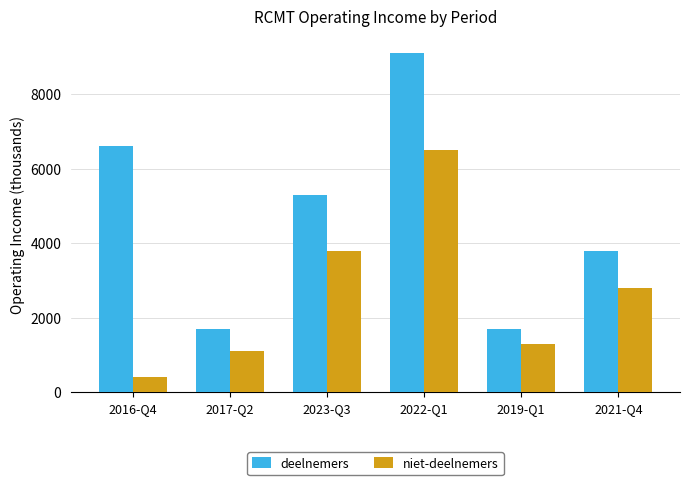

Where does the deelnemers series first go above 5300?

2016-Q4